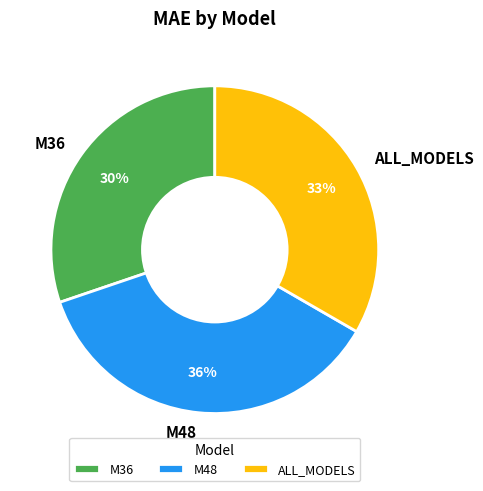

True or false: ALL_MODELS accounts for 33% of the total.

True